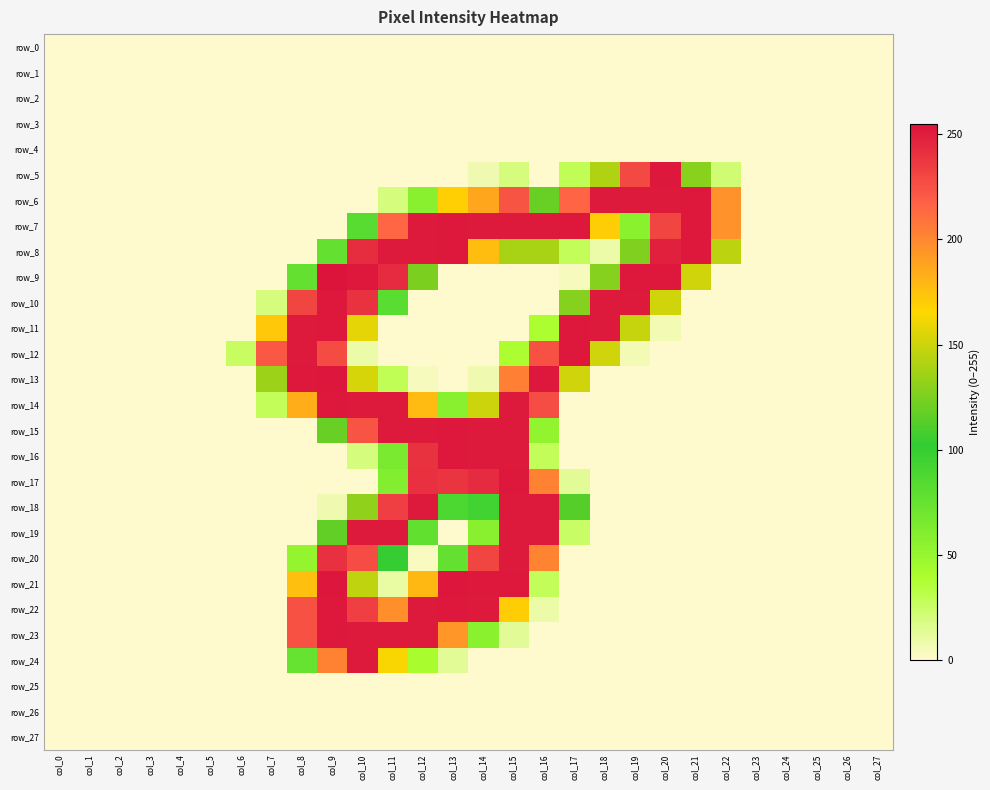

Reading left to right, list all the values displayed in this chart.

row_0: col_0=0	col_1=0	col_2=0	col_3=0	col_4=0	col_5=0	col_6=0	col_7=0	col_8=0	col_9=0	col_10=0	col_11=0	col_12=0	col_13=0	col_14=0	col_15=0	col_16=0	col_17=0	col_18=0	col_19=0	col_20=0	col_21=0	col_22=0	col_23=0	col_24=0	col_25=0	col_26=0	col_27=0
row_1: col_0=0	col_1=0	col_2=0	col_3=0	col_4=0	col_5=0	col_6=0	col_7=0	col_8=0	col_9=0	col_10=0	col_11=0	col_12=0	col_13=0	col_14=0	col_15=0	col_16=0	col_17=0	col_18=0	col_19=0	col_20=0	col_21=0	col_22=0	col_23=0	col_24=0	col_25=0	col_26=0	col_27=0
row_2: col_0=0	col_1=0	col_2=0	col_3=0	col_4=0	col_5=0	col_6=0	col_7=0	col_8=0	col_9=0	col_10=0	col_11=0	col_12=0	col_13=0	col_14=0	col_15=0	col_16=0	col_17=0	col_18=0	col_19=0	col_20=0	col_21=0	col_22=0	col_23=0	col_24=0	col_25=0	col_26=0	col_27=0
row_3: col_0=0	col_1=0	col_2=0	col_3=0	col_4=0	col_5=0	col_6=0	col_7=0	col_8=0	col_9=0	col_10=0	col_11=0	col_12=0	col_13=0	col_14=0	col_15=0	col_16=0	col_17=0	col_18=0	col_19=0	col_20=0	col_21=0	col_22=0	col_23=0	col_24=0	col_25=0	col_26=0	col_27=0
row_4: col_0=0	col_1=0	col_2=0	col_3=0	col_4=0	col_5=0	col_6=0	col_7=0	col_8=0	col_9=0	col_10=0	col_11=0	col_12=0	col_13=0	col_14=0	col_15=0	col_16=0	col_17=0	col_18=0	col_19=0	col_20=0	col_21=0	col_22=0	col_23=0	col_24=0	col_25=0	col_26=0	col_27=0
row_5: col_0=0	col_1=0	col_2=0	col_3=0	col_4=0	col_5=0	col_6=0	col_7=0	col_8=0	col_9=0	col_10=0	col_11=0	col_12=0	col_13=0	col_14=7	col_15=19	col_16=0	col_17=29	col_18=141	col_19=229	col_20=253	col_21=129	col_22=22	col_23=0	col_24=0	col_25=0	col_26=0	col_27=0
row_6: col_0=0	col_1=0	col_2=0	col_3=0	col_4=0	col_5=0	col_6=0	col_7=0	col_8=0	col_9=0	col_10=0	col_11=19	col_12=57	col_13=169	col_14=187	col_15=224	col_16=119	col_17=216	col_18=252	col_19=252	col_20=252	col_21=253	col_22=196	col_23=0	col_24=0	col_25=0	col_26=0	col_27=0
row_7: col_0=0	col_1=0	col_2=0	col_3=0	col_4=0	col_5=0	col_6=0	col_7=0	col_8=0	col_9=0	col_10=82	col_11=215	col_12=252	col_13=253	col_14=252	col_15=252	col_16=252	col_17=253	col_18=170	col_19=56	col_20=231	col_21=253	col_22=196	col_23=0	col_24=0	col_25=0	col_26=0	col_27=0
row_8: col_0=0	col_1=0	col_2=0	col_3=0	col_4=0	col_5=0	col_6=0	col_7=0	col_8=0	col_9=76	col_10=243	col_11=252	col_12=252	col_13=253	col_14=177	col_15=139	col_16=139	col_17=28	col_18=9	col_19=126	col_20=249	col_21=253	col_22=145	col_23=0	col_24=0	col_25=0	col_26=0	col_27=0
row_9: col_0=0	col_1=0	col_2=0	col_3=0	col_4=0	col_5=0	col_6=0	col_7=0	col_8=76	col_9=255	col_10=253	col_11=244	col_12=125	col_13=0	col_14=0	col_15=0	col_16=0	col_17=4	col_18=128	col_19=253	col_20=253	col_21=151	col_22=0	col_23=0	col_24=0	col_25=0	col_26=0	col_27=0
row_10: col_0=0	col_1=0	col_2=0	col_3=0	col_4=0	col_5=0	col_6=0	col_7=19	col_8=231	col_9=253	col_10=240	col_11=81	col_12=0	col_13=0	col_14=0	col_15=0	col_16=0	col_17=128	col_18=252	col_19=252	col_20=151	col_21=0	col_22=0	col_23=0	col_24=0	col_25=0	col_26=0	col_27=0
row_11: col_0=0	col_1=0	col_2=0	col_3=0	col_4=0	col_5=0	col_6=0	col_7=172	col_8=252	col_9=253	col_10=158	col_11=0	col_12=0	col_13=0	col_14=0	col_15=0	col_16=38	col_17=253	col_18=252	col_19=148	col_20=6	col_21=0	col_22=0	col_23=0	col_24=0	col_25=0	col_26=0	col_27=0
row_12: col_0=0	col_1=0	col_2=0	col_3=0	col_4=0	col_5=0	col_6=26	col_7=222	col_8=252	col_9=228	col_10=9	col_11=0	col_12=0	col_13=0	col_14=0	col_15=38	col_16=225	col_17=253	col_18=151	col_19=6	col_20=0	col_21=0	col_22=0	col_23=0	col_24=0	col_25=0	col_26=0	col_27=0
row_13: col_0=0	col_1=0	col_2=0	col_3=0	col_4=0	col_5=0	col_6=0	col_7=135	col_8=253	col_9=254	col_10=153	col_11=29	col_12=4	col_13=0	col_14=7	col_15=204	col_16=253	col_17=151	col_18=0	col_19=0	col_20=0	col_21=0	col_22=0	col_23=0	col_24=0	col_25=0	col_26=0	col_27=0
row_14: col_0=0	col_1=0	col_2=0	col_3=0	col_4=0	col_5=0	col_6=0	col_7=28	col_8=184	col_9=253	col_10=252	col_11=252	col_12=178	col_13=57	col_14=150	col_15=252	col_16=227	col_17=0	col_18=0	col_19=0	col_20=0	col_21=0	col_22=0	col_23=0	col_24=0	col_25=0	col_26=0	col_27=0
row_15: col_0=0	col_1=0	col_2=0	col_3=0	col_4=0	col_5=0	col_6=0	col_7=0	col_8=0	col_9=119	col_10=224	col_11=252	col_12=252	col_13=253	col_14=252	col_15=252	col_16=52	col_17=0	col_18=0	col_19=0	col_20=0	col_21=0	col_22=0	col_23=0	col_24=0	col_25=0	col_26=0	col_27=0
row_16: col_0=0	col_1=0	col_2=0	col_3=0	col_4=0	col_5=0	col_6=0	col_7=0	col_8=0	col_9=0	col_10=19	col_11=65	col_12=240	col_13=253	col_14=252	col_15=252	col_16=28	col_17=0	col_18=0	col_19=0	col_20=0	col_21=0	col_22=0	col_23=0	col_24=0	col_25=0	col_26=0	col_27=0
row_17: col_0=0	col_1=0	col_2=0	col_3=0	col_4=0	col_5=0	col_6=0	col_7=0	col_8=0	col_9=0	col_10=0	col_11=60	col_12=241	col_13=239	col_14=244	col_15=253	col_16=203	col_17=13	col_18=0	col_19=0	col_20=0	col_21=0	col_22=0	col_23=0	col_24=0	col_25=0	col_26=0	col_27=0
row_18: col_0=0	col_1=0	col_2=0	col_3=0	col_4=0	col_5=0	col_6=0	col_7=0	col_8=0	col_9=7	col_10=131	col_11=234	col_12=252	col_13=88	col_14=94	col_15=252	col_16=252	col_17=113	col_18=0	col_19=0	col_20=0	col_21=0	col_22=0	col_23=0	col_24=0	col_25=0	col_26=0	col_27=0
row_19: col_0=0	col_1=0	col_2=0	col_3=0	col_4=0	col_5=0	col_6=0	col_7=0	col_8=0	col_9=117	col_10=252	col_11=252	col_12=77	col_13=0	col_14=57	col_15=252	col_16=252	col_17=25	col_18=0	col_19=0	col_20=0	col_21=0	col_22=0	col_23=0	col_24=0	col_25=0	col_26=0	col_27=0
row_20: col_0=0	col_1=0	col_2=0	col_3=0	col_4=0	col_5=0	col_6=0	col_7=0	col_8=51	col_9=241	col_10=227	col_11=103	col_12=3	col_13=76	col_14=231	col_15=252	col_16=202	col_17=0	col_18=0	col_19=0	col_20=0	col_21=0	col_22=0	col_23=0	col_24=0	col_25=0	col_26=0	col_27=0
row_21: col_0=0	col_1=0	col_2=0	col_3=0	col_4=0	col_5=0	col_6=0	col_7=0	col_8=176	col_9=254	col_10=146	col_11=10	col_12=179	col_13=254	col_14=253	col_15=253	col_16=28	col_17=0	col_18=0	col_19=0	col_20=0	col_21=0	col_22=0	col_23=0	col_24=0	col_25=0	col_26=0	col_27=0
row_22: col_0=0	col_1=0	col_2=0	col_3=0	col_4=0	col_5=0	col_6=0	col_7=0	col_8=225	col_9=253	col_10=234	col_11=197	col_12=252	col_13=253	col_14=252	col_15=170	col_16=9	col_17=0	col_18=0	col_19=0	col_20=0	col_21=0	col_22=0	col_23=0	col_24=0	col_25=0	col_26=0	col_27=0
row_23: col_0=0	col_1=0	col_2=0	col_3=0	col_4=0	col_5=0	col_6=0	col_7=0	col_8=225	col_9=253	col_10=252	col_11=252	col_12=252	col_13=194	col_14=56	col_15=13	col_16=0	col_17=0	col_18=0	col_19=0	col_20=0	col_21=0	col_22=0	col_23=0	col_24=0	col_25=0	col_26=0	col_27=0
row_24: col_0=0	col_1=0	col_2=0	col_3=0	col_4=0	col_5=0	col_6=0	col_7=0	col_8=75	col_9=203	col_10=252	col_11=164	col_12=40	col_13=13	col_14=0	col_15=0	col_16=0	col_17=0	col_18=0	col_19=0	col_20=0	col_21=0	col_22=0	col_23=0	col_24=0	col_25=0	col_26=0	col_27=0
row_25: col_0=0	col_1=0	col_2=0	col_3=0	col_4=0	col_5=0	col_6=0	col_7=0	col_8=0	col_9=0	col_10=0	col_11=0	col_12=0	col_13=0	col_14=0	col_15=0	col_16=0	col_17=0	col_18=0	col_19=0	col_20=0	col_21=0	col_22=0	col_23=0	col_24=0	col_25=0	col_26=0	col_27=0
row_26: col_0=0	col_1=0	col_2=0	col_3=0	col_4=0	col_5=0	col_6=0	col_7=0	col_8=0	col_9=0	col_10=0	col_11=0	col_12=0	col_13=0	col_14=0	col_15=0	col_16=0	col_17=0	col_18=0	col_19=0	col_20=0	col_21=0	col_22=0	col_23=0	col_24=0	col_25=0	col_26=0	col_27=0
row_27: col_0=0	col_1=0	col_2=0	col_3=0	col_4=0	col_5=0	col_6=0	col_7=0	col_8=0	col_9=0	col_10=0	col_11=0	col_12=0	col_13=0	col_14=0	col_15=0	col_16=0	col_17=0	col_18=0	col_19=0	col_20=0	col_21=0	col_22=0	col_23=0	col_24=0	col_25=0	col_26=0	col_27=0